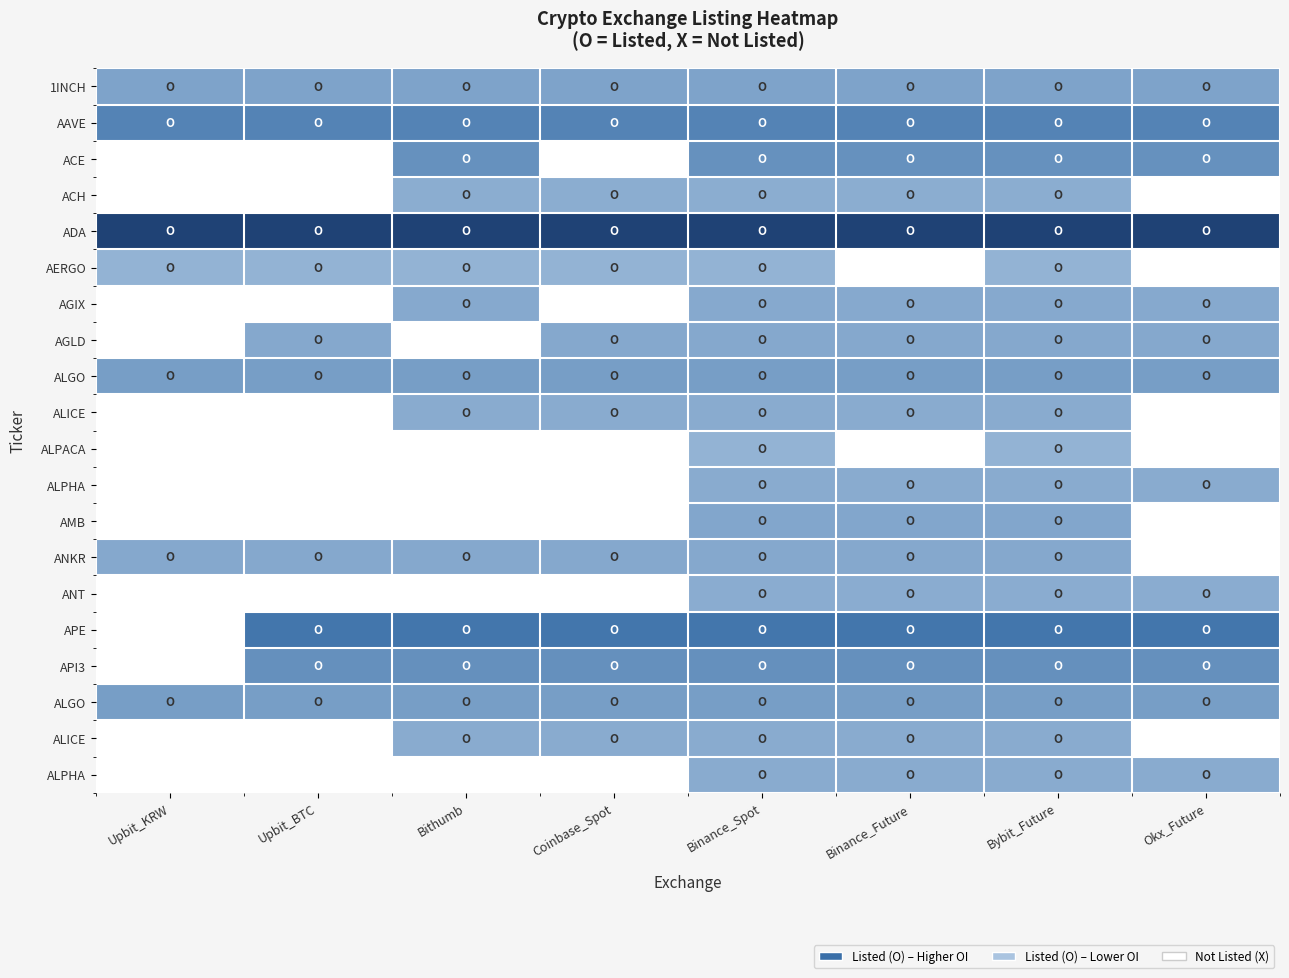

How many distinct data groups are displayed?

20